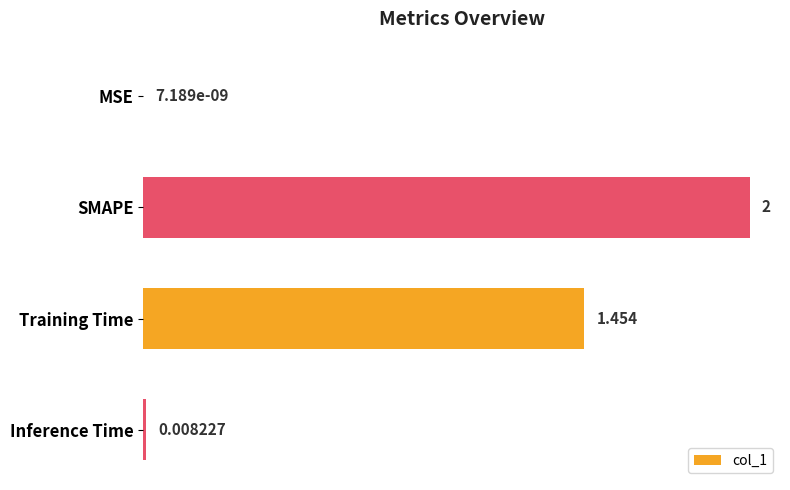

How many data points does each series have?

4